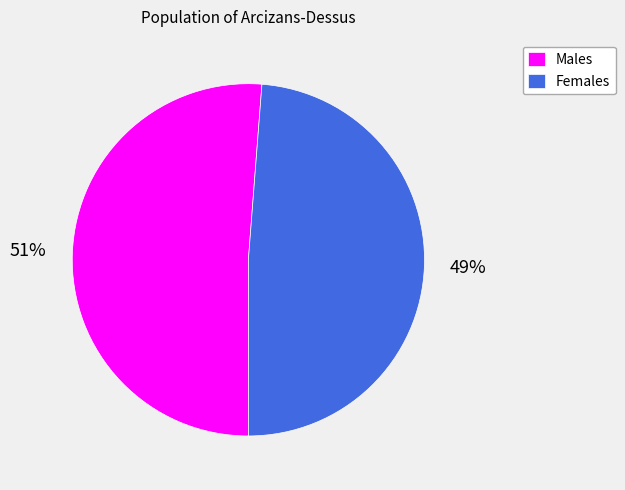

Is there any slice that represents more than half of the pie?

Yes